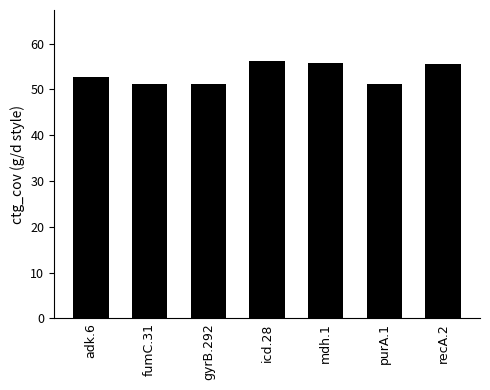

What is the value of the 2nd bar from the left?

51.1